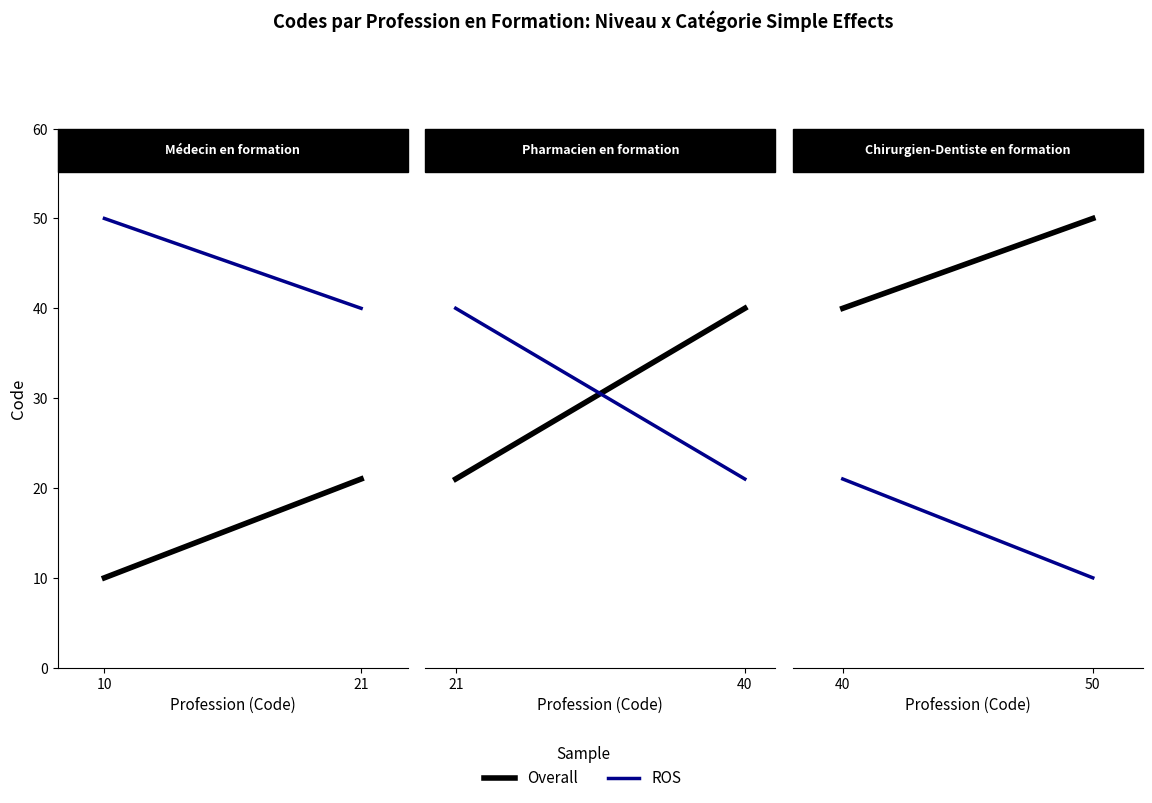

At how many categories does at least one series exceed 12?

2